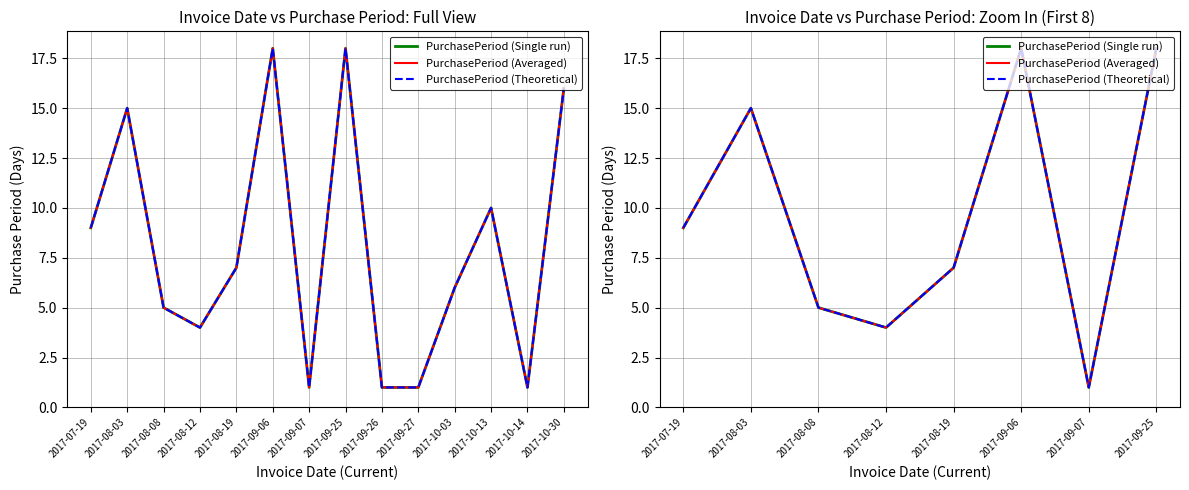

Is the value of PurchasePeriod (Averaged) at 2017-09-25 greater than the value of PurchasePeriod (Single run) at 2017-08-03?

Yes